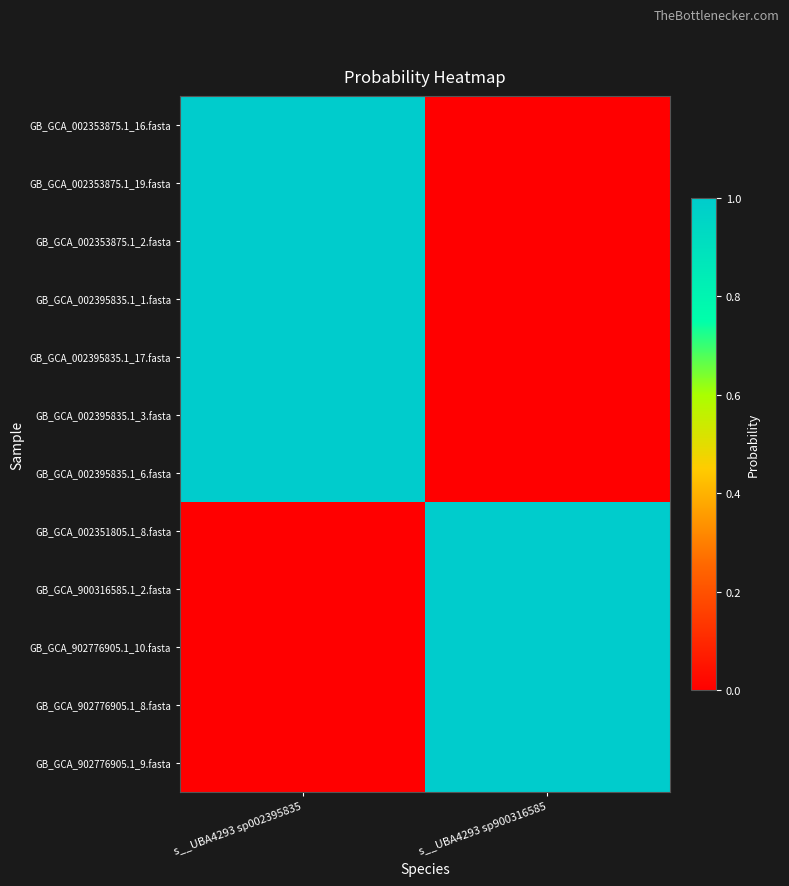

Rank the series at s__UBA4293 sp002395835 from highest to lowest value.

GB_GCA_002353875.1_16.fasta, GB_GCA_002353875.1_19.fasta, GB_GCA_002353875.1_2.fasta, GB_GCA_002395835.1_1.fasta, GB_GCA_002395835.1_17.fasta, GB_GCA_002395835.1_3.fasta, GB_GCA_002395835.1_6.fasta, GB_GCA_002351805.1_8.fasta, GB_GCA_900316585.1_2.fasta, GB_GCA_902776905.1_10.fasta, GB_GCA_902776905.1_8.fasta, GB_GCA_902776905.1_9.fasta